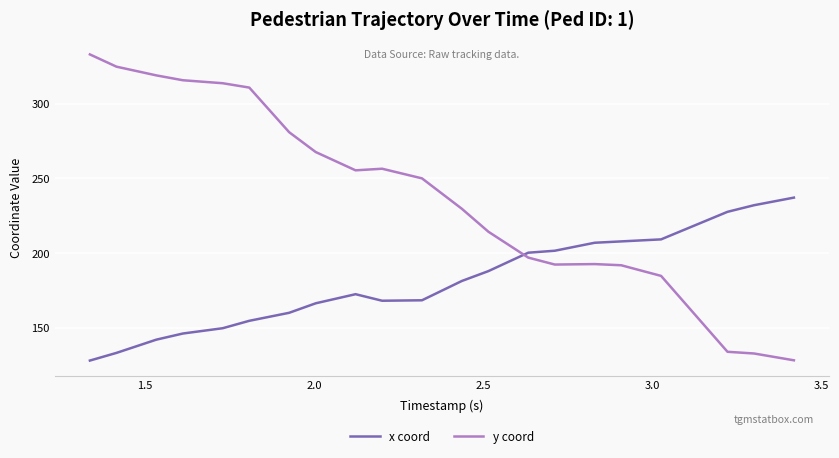

List the series in order of their peak value, lowest first.

x coord, y coord